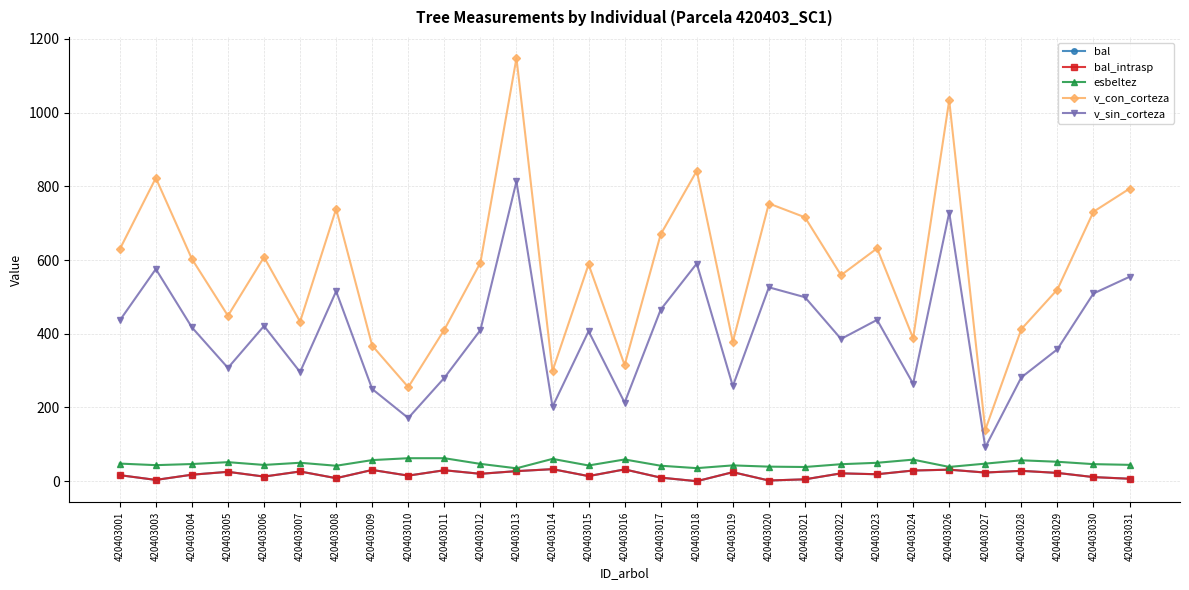

Which category has the highest value in the esbeltez series?

420403011